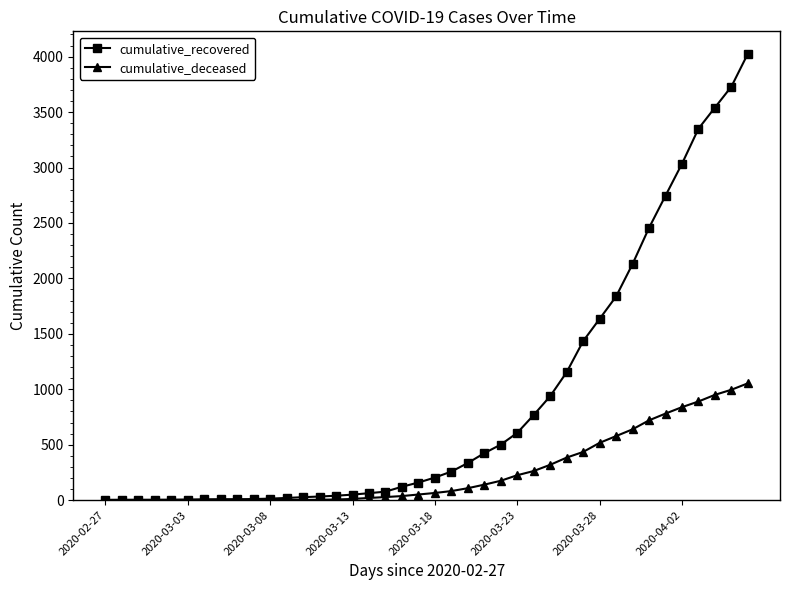

Which series has the largest total across all categories?

cumulative_recovered